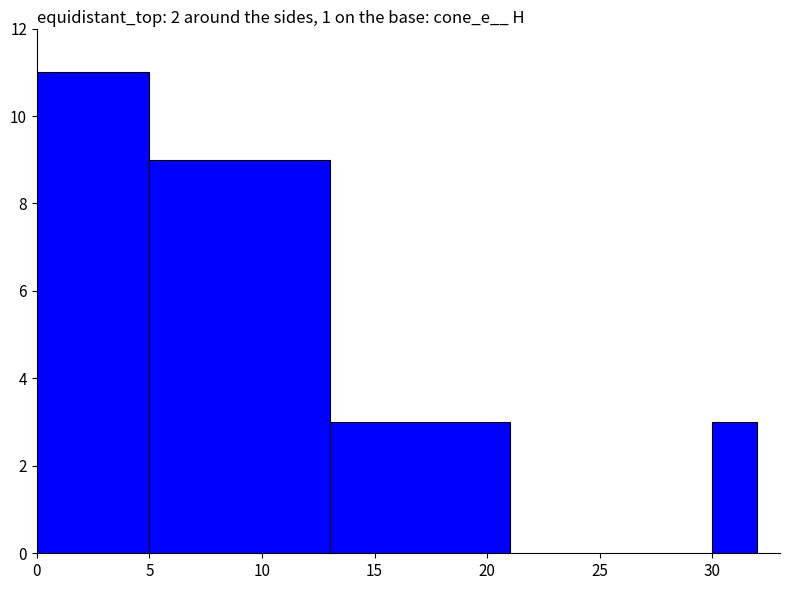

How many values are between 3 and 11?

4